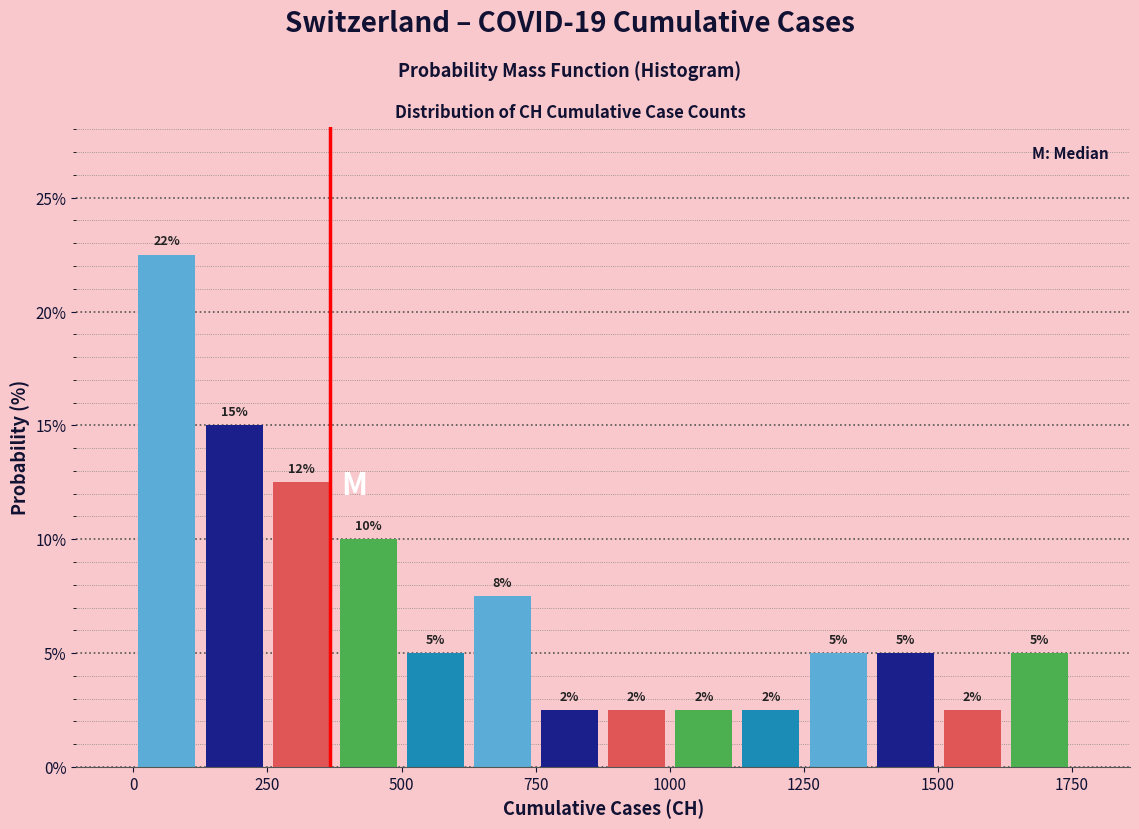

Around what value on the x-axis is the tallest bar? Give the approximate position of its centre, as read against the axis.

50